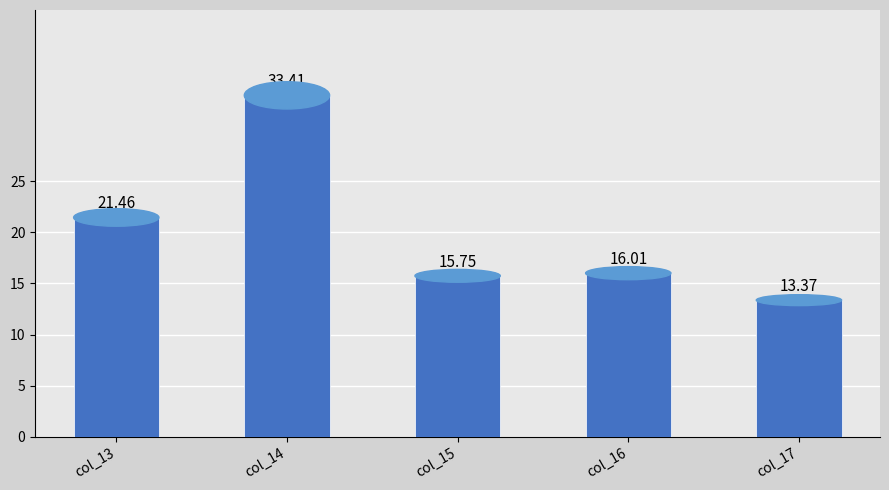

What is the ratio of the value at col_15 to the value at col_13?

0.7